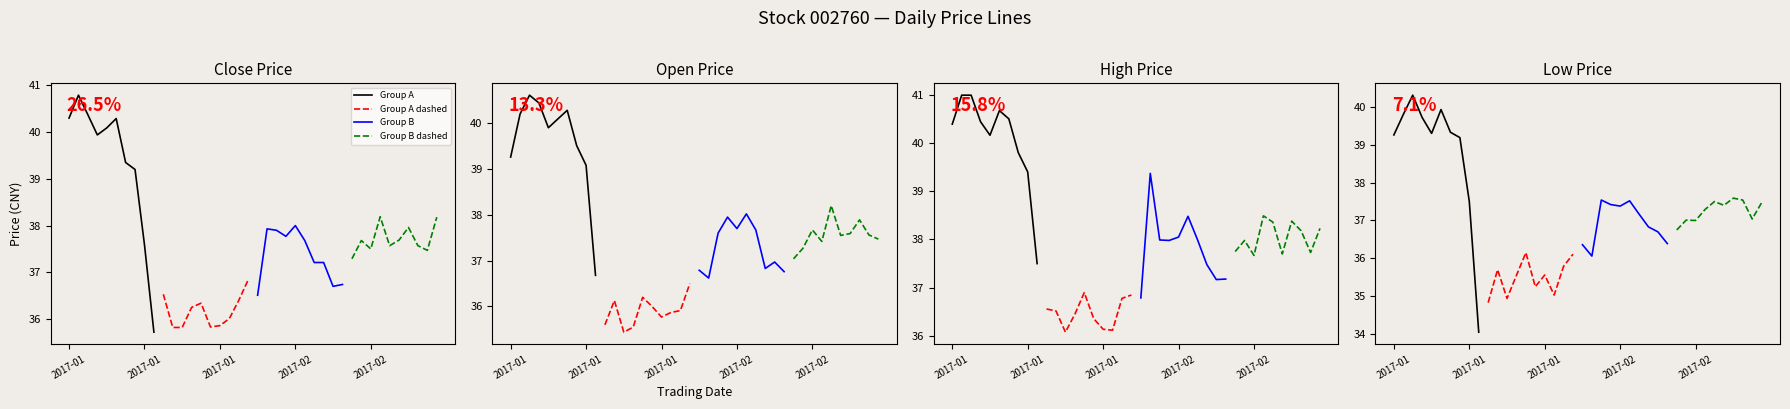

Which series changed the most between 2017-02 and 2017-02?

Group A dashed